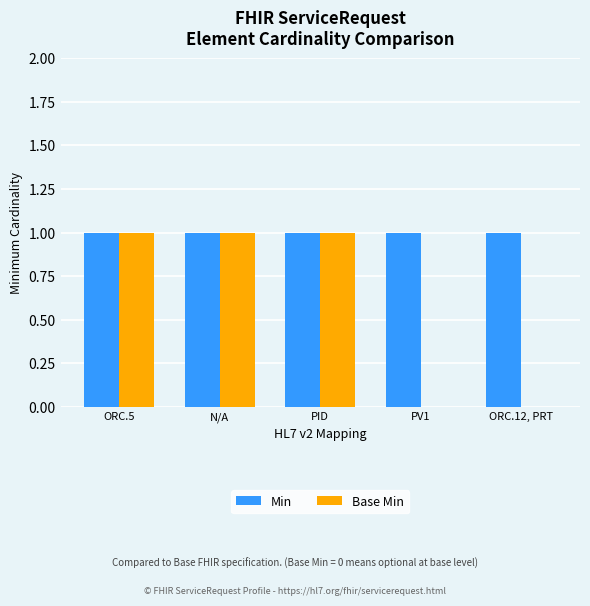

Reading right to left, list all the values displayed in this chart.

Min: 1	1	1	1	1
Base Min: 0	0	1	1	1